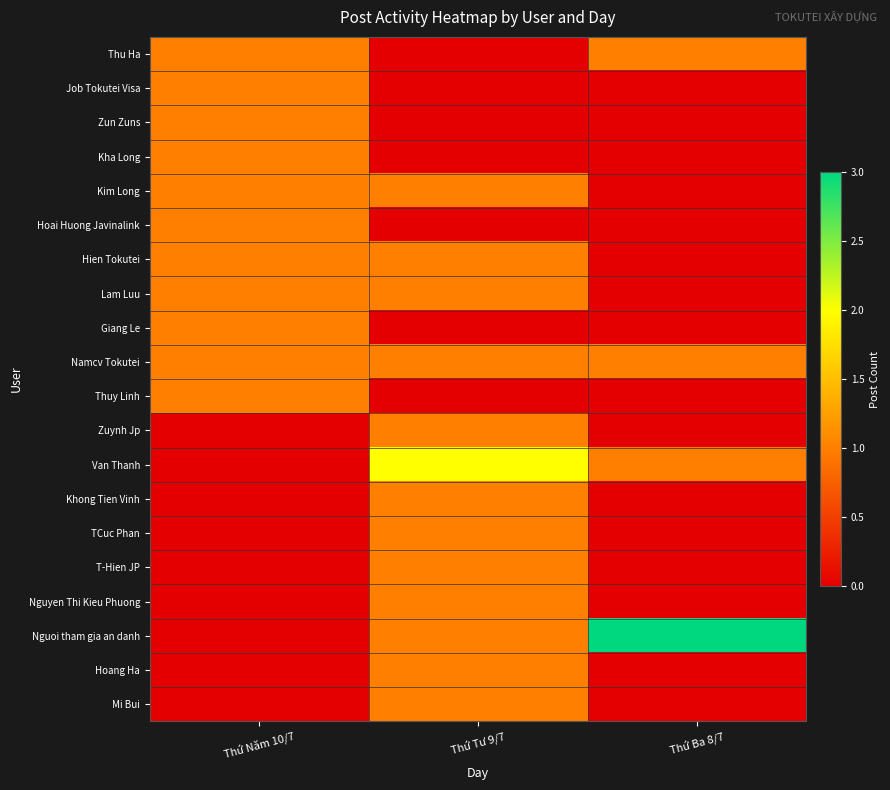

Which has a higher value, Thứ Ba 8/7 or Thứ Tư 9/7?

Thứ Ba 8/7